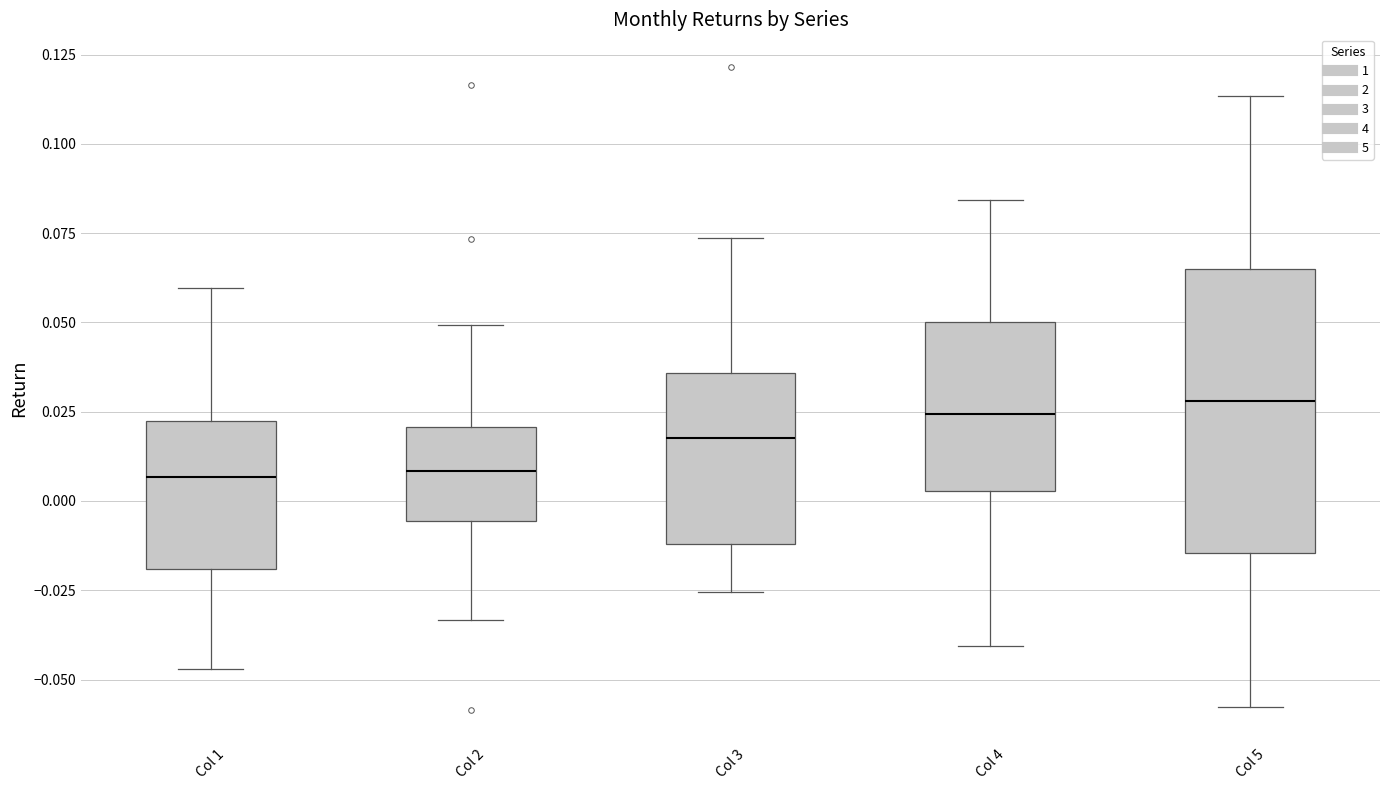

Reading left to right, transcribe this box plot: for each box, give where its median line is, the range the box spans, and where its two whiskers end, as read against the y-axis. The values are not printed on the chart, so give them approximately, as read against the axis.

Col 1: median 0.005, box -0.020 to 0.020, whiskers -0.045 to 0.060
Col 2: median 0.010, box -0.005 to 0.020, whiskers -0.035 to 0.050
Col 3: median 0.020, box -0.010 to 0.035, whiskers -0.025 to 0.075
Col 4: median 0.025, box 0.005 to 0.050, whiskers -0.040 to 0.085
Col 5: median 0.030, box -0.015 to 0.065, whiskers -0.060 to 0.115